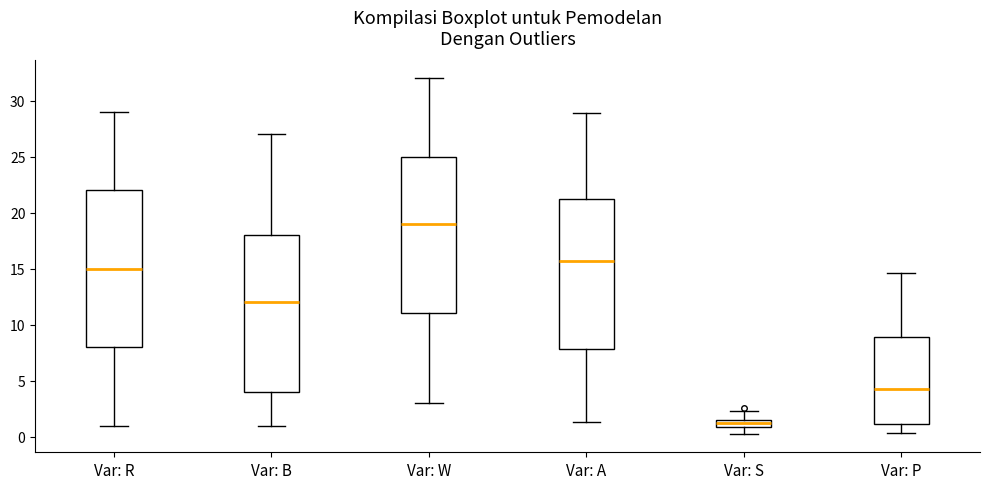

Where does the upper whisker of the box for Var: R end on the y-axis? The values are not printed on the chart, so give them approximately, as read against the axis.

29.0